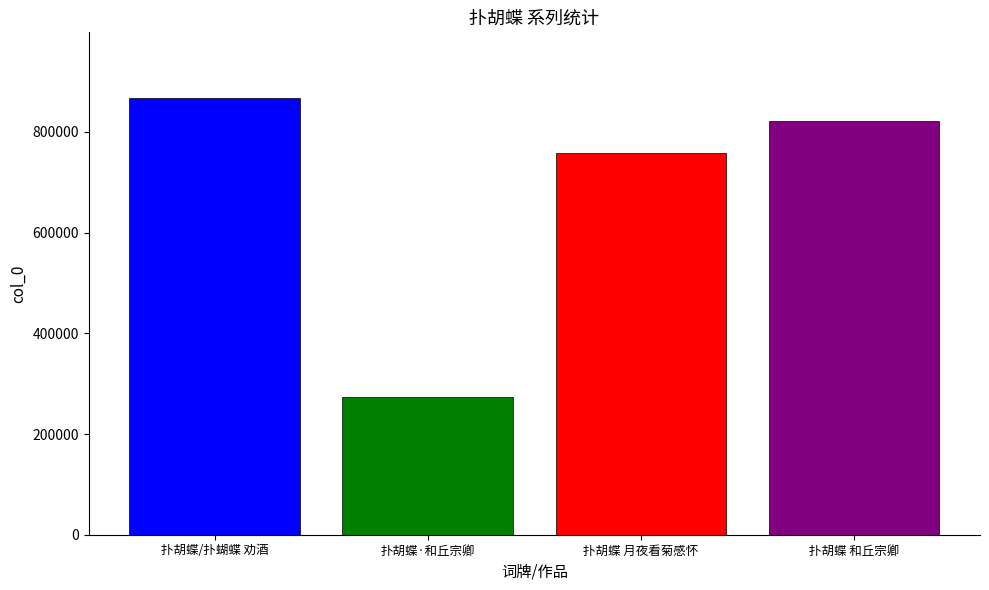

What is the minimum value shown in the chart?

274288